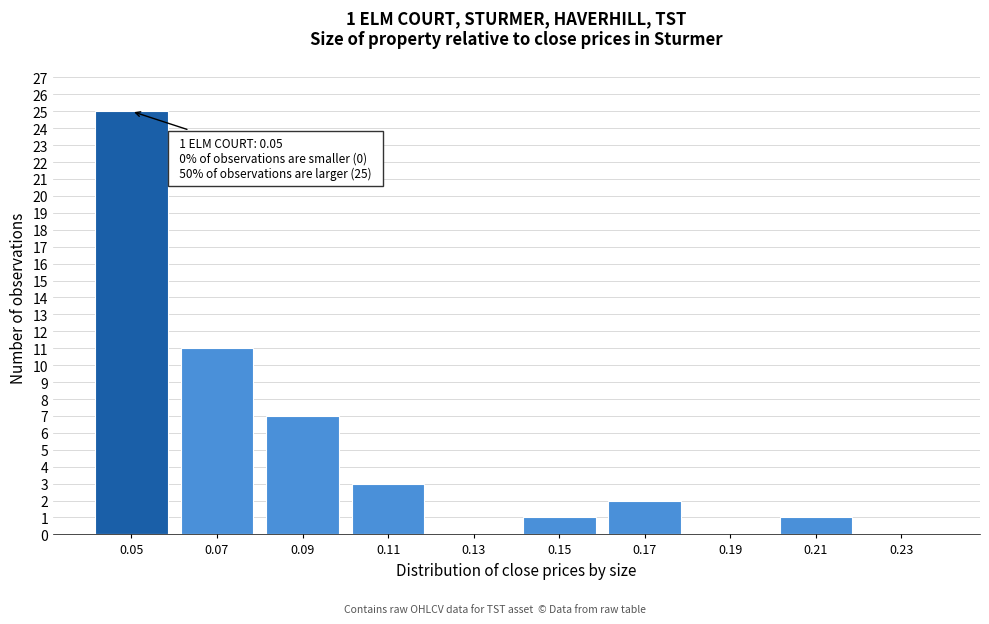

Reading left to right, extract all data points from this chart.

0.05=25	0.07=11	0.09=7	0.11=3	0.13=0	0.15=1	0.17=2	0.19=0	0.21=1	0.23=0